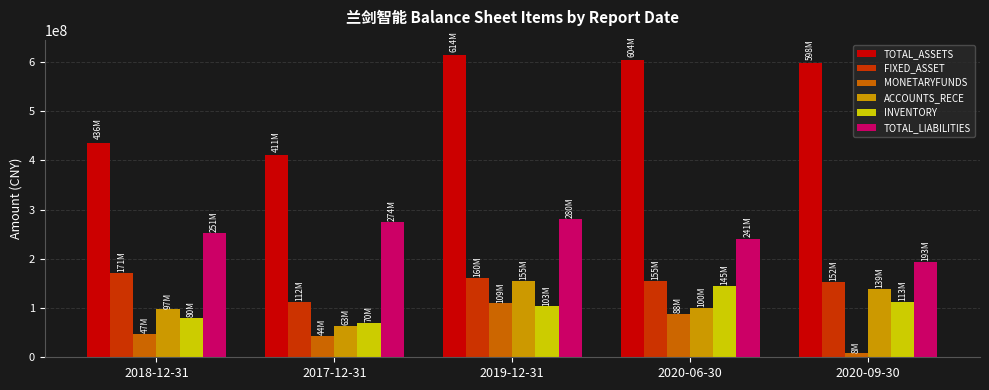

At which category does the chart reach its minimum across all series?

2020-09-30